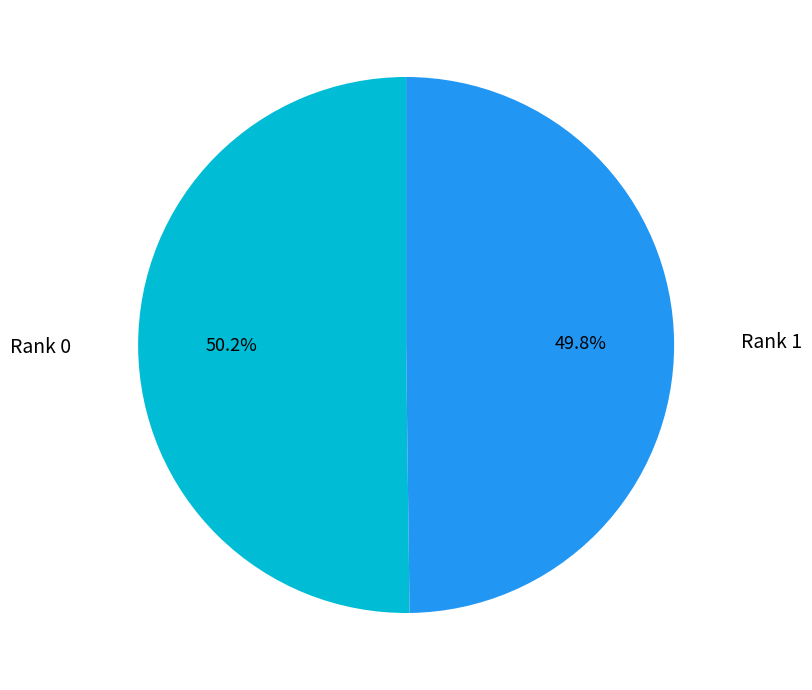

Is there any slice that represents more than half of the pie?

Yes